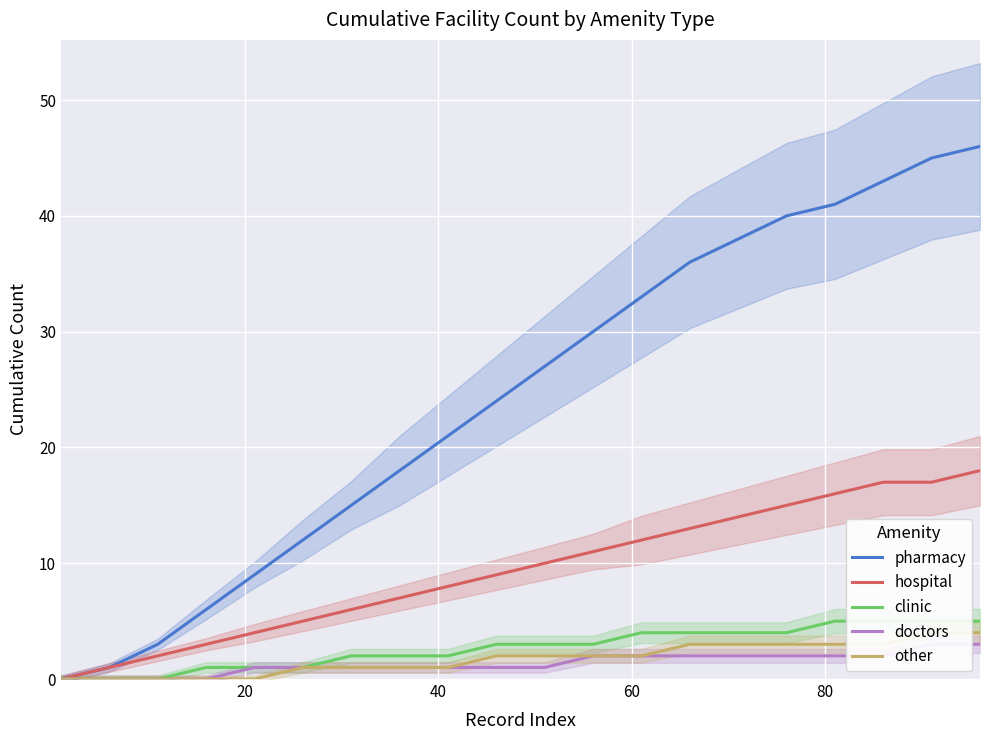

True or false: clinic and pharmacy intersect in this chart.

False